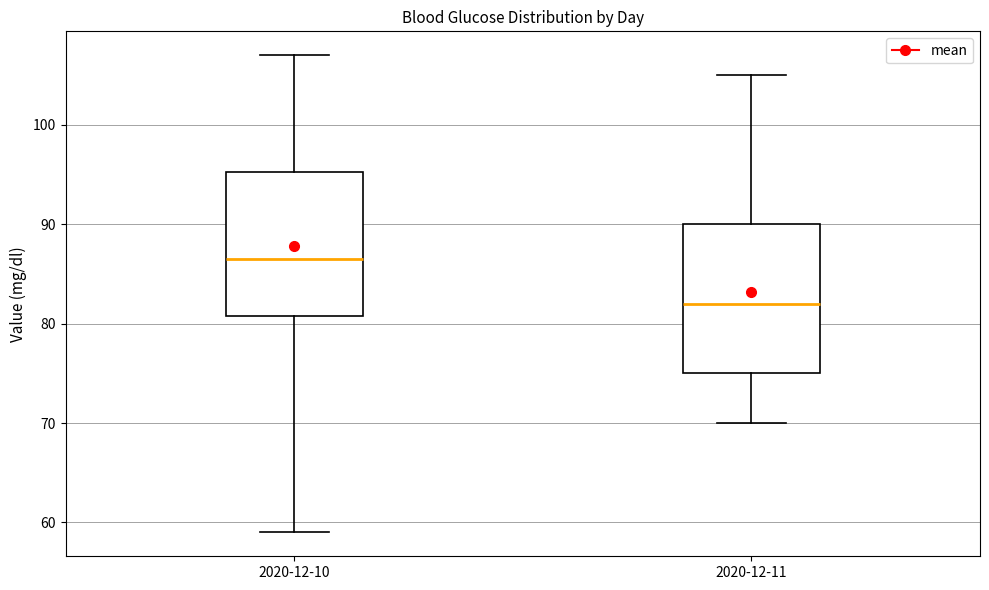

Reading left to right, transcribe this box plot: for each box, give where its median line is, the range the box spans, and where its two whiskers end, as read against the y-axis. The values are not printed on the chart, so give them approximately, as read against the axis.

2020-12-10: median 87, box 81 to 95, whiskers 59 to 107
2020-12-11: median 82, box 75 to 90, whiskers 70 to 105